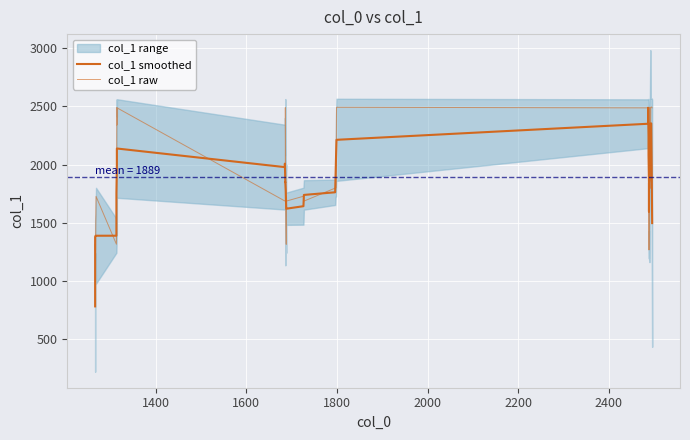

Reading left to right, transcribe all the data shown in this chart.

col_1 smoothed: 778.6	1032.2	1377.4	1386.8	1387.0	1387.2	1631.4	1754.4	1989.4	2063.8	2138.2	1977.8	2007.6	1847.4	1847.8	1773.2	1772.8	1620.2	1619.6	1641.4	1738.4	1761.2	1914.4	2075.0	2213.0	2351.2	2489.2	2243.8	2083.6	1839.4	1594.8	1595.2	1840.4	1862.2	2107.8	2353.6	2354.6	2353.8	1994.6	1495.8
col_1 raw: 1267.0	1313.0	1313.0	1268.0	1726.0	1314.0	1314.0	1314.0	2489.0	2341.0	2489.0	1686.0	1686.0	1687.0	2490.0	1688.0	1688.0	1313.0	1685.0	1727.0	1685.0	1797.0	1798.0	1799.0	2493.0	2488.0	2487.0	2489.0	2489.0	1266.0	1687.0	1266.0	1266.0	2491.0	2492.0	1796.0	2494.0	2495.0	2496.0	2488.0